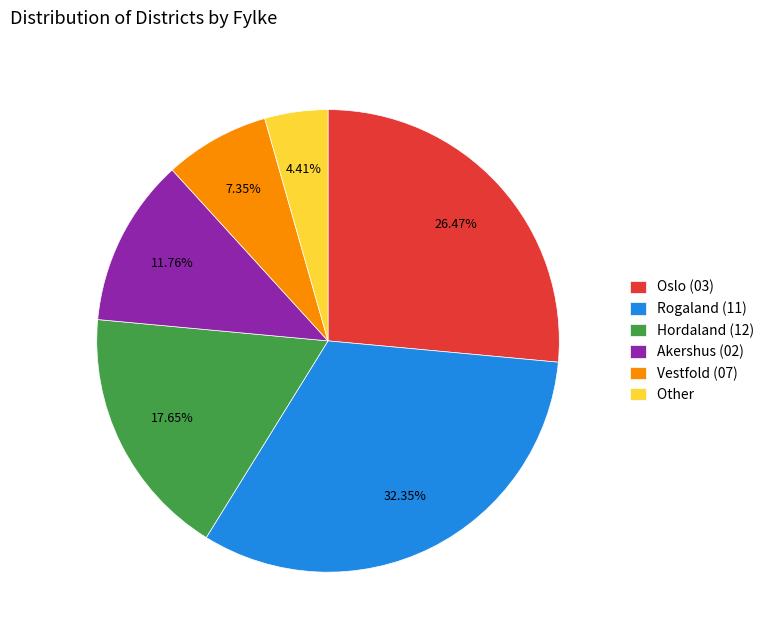

Is there any slice that represents more than half of the pie?

No